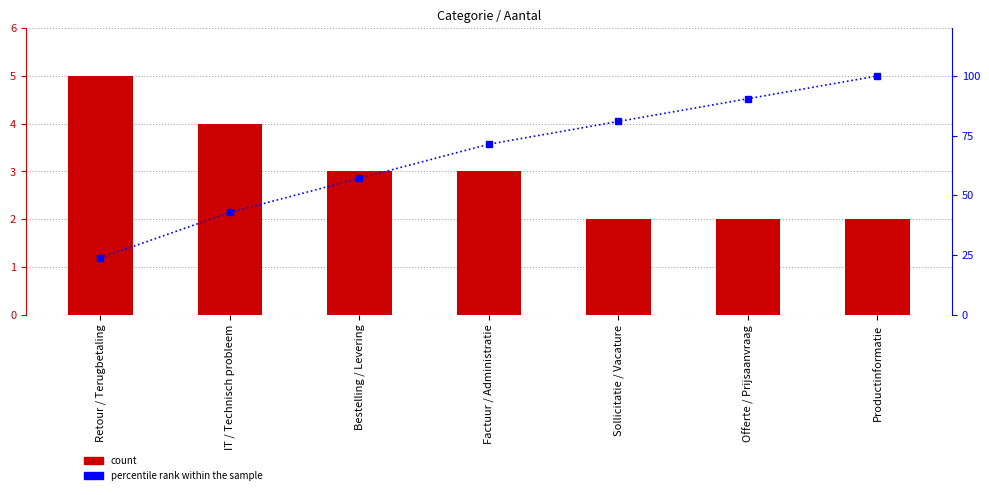

How many values in the Aantal series are below 3?

3